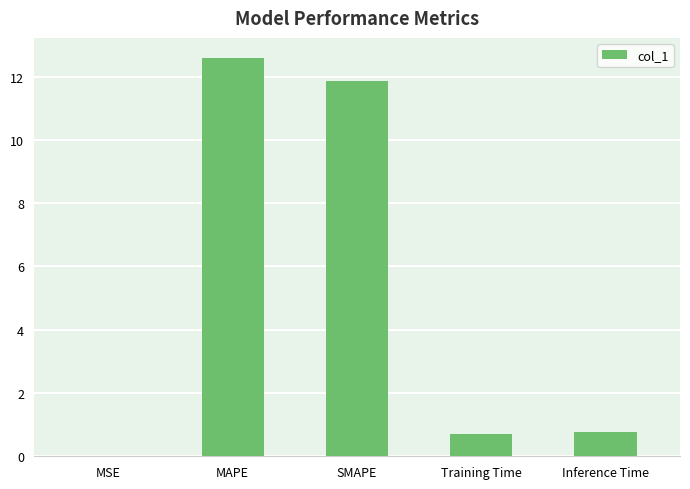

What is the sum of all values?

25.9